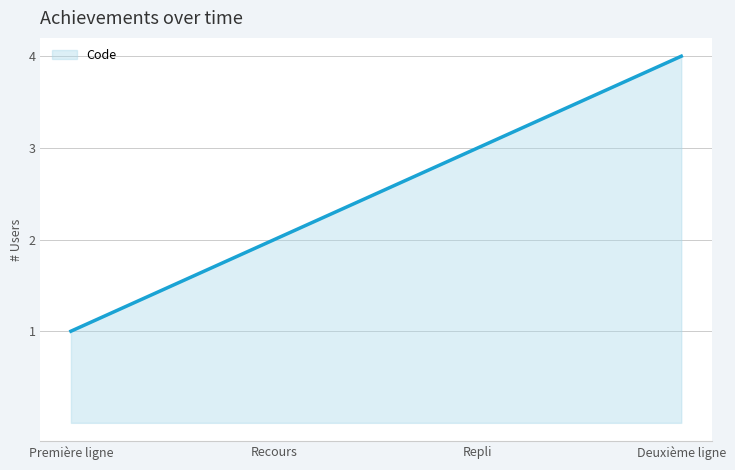

What is the smallest value displayed?

1.0